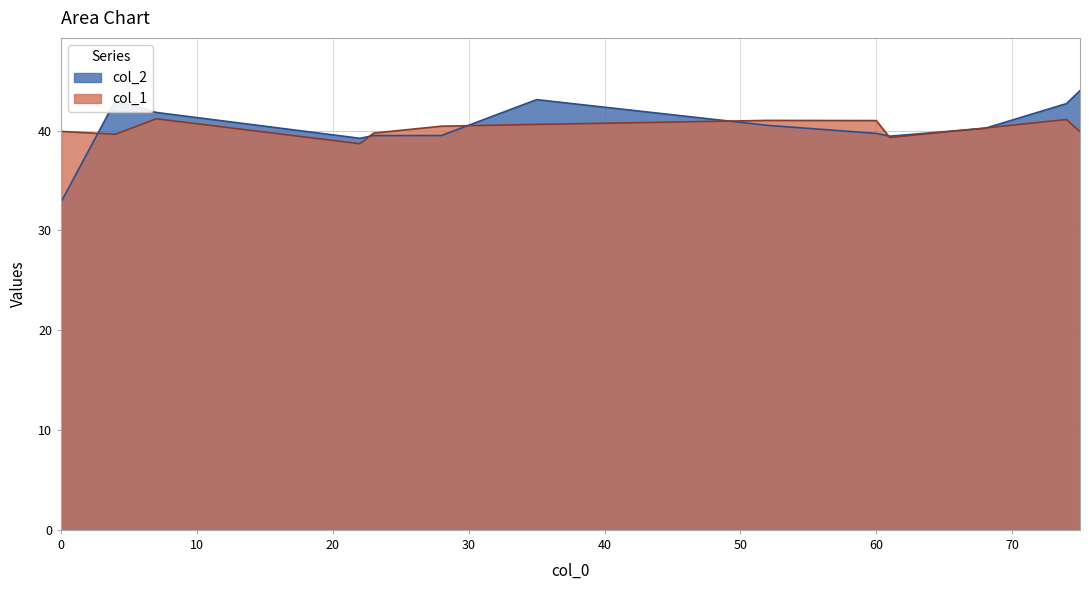

How many values in the col_2 series exceed 40?

7